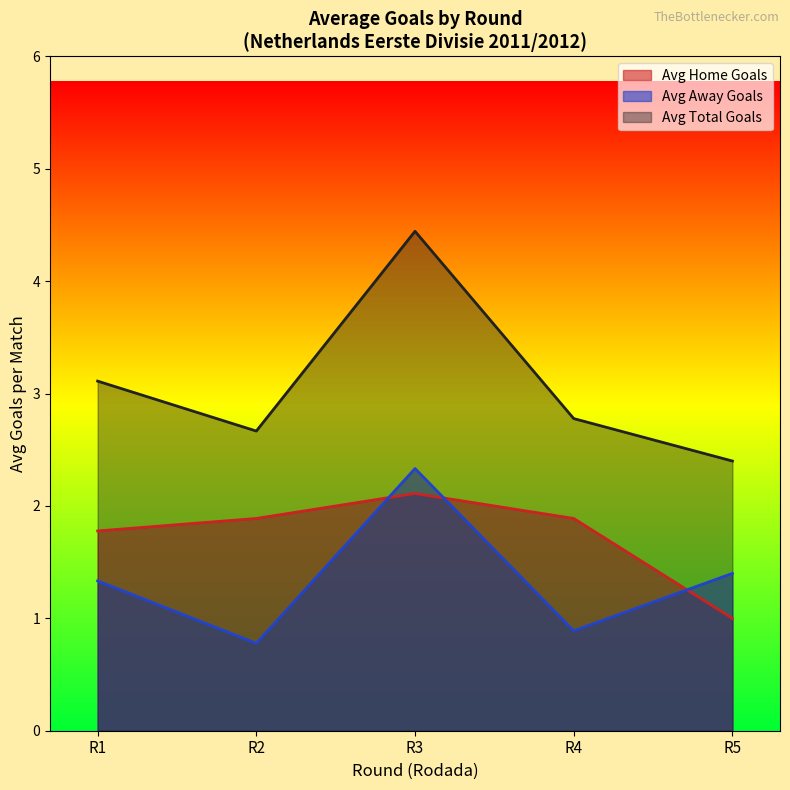

Where do Avg Home Goals and Avg Away Goals first cross each other?

R2 and R3